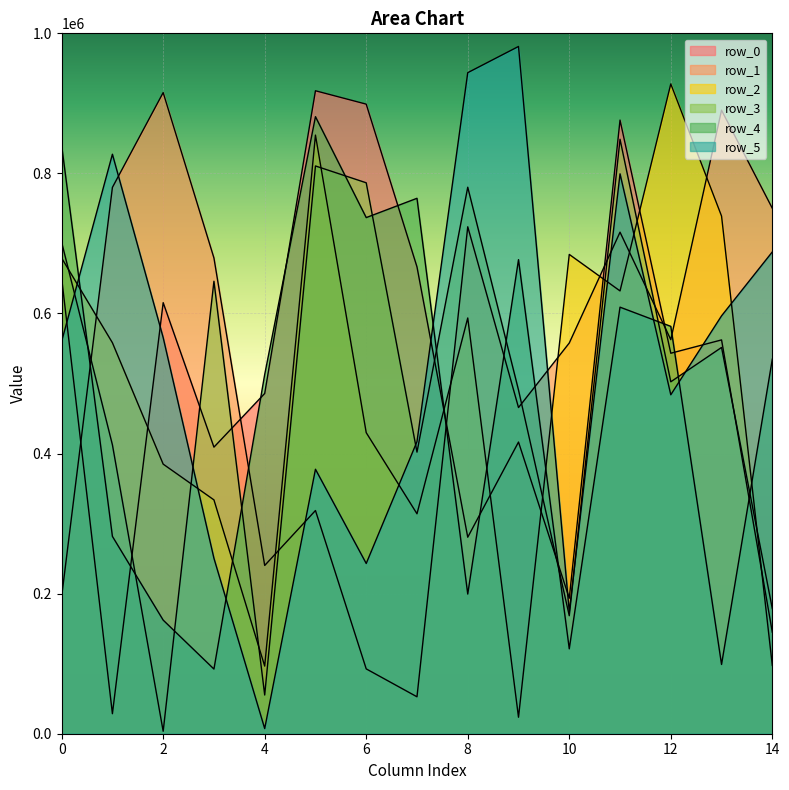

How many lines are shown in the chart?

6